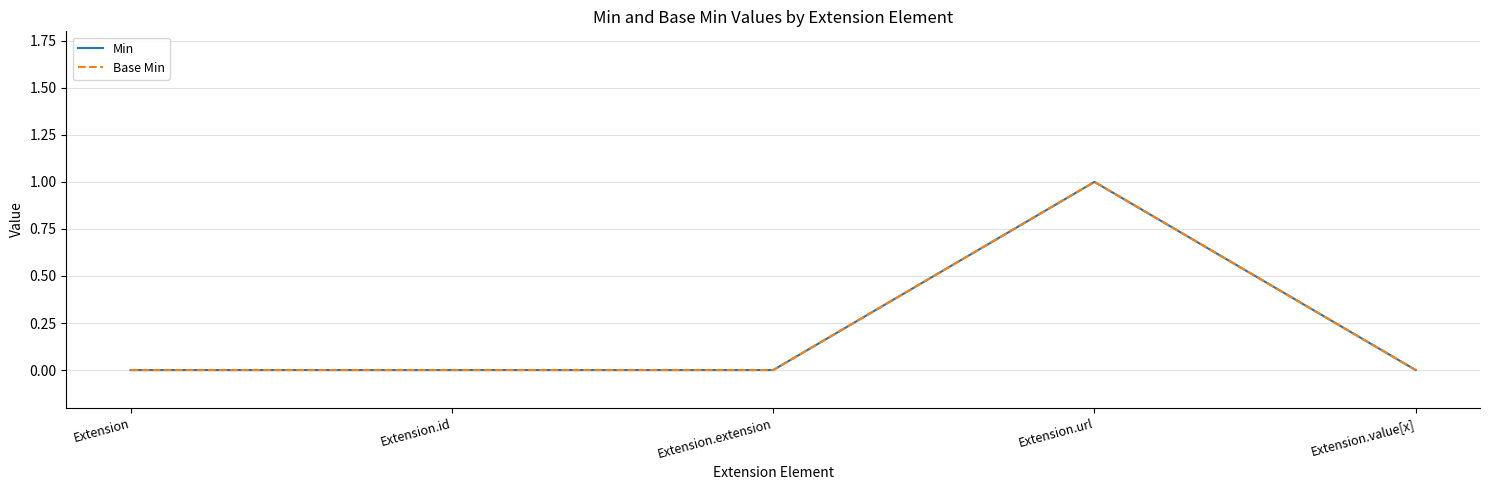

How many lines are shown in the chart?

2